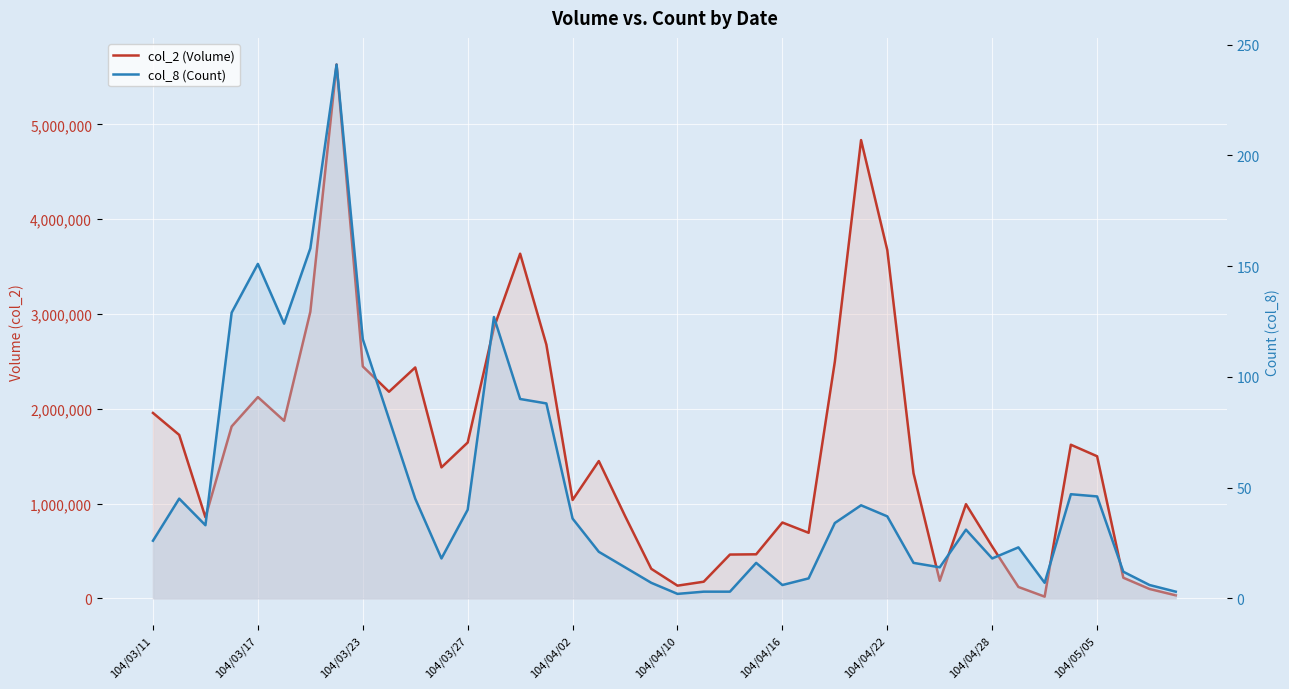

What is the highest value of the col_8 (Count) series?

241